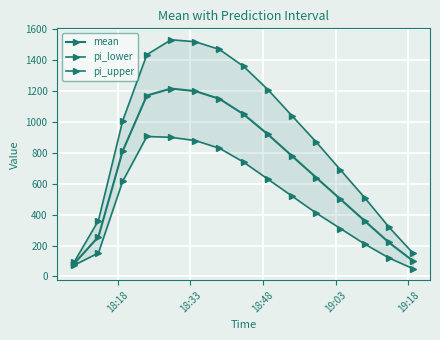

What is the difference between the second highest and second lowest values in the pi_lower series?

827.7